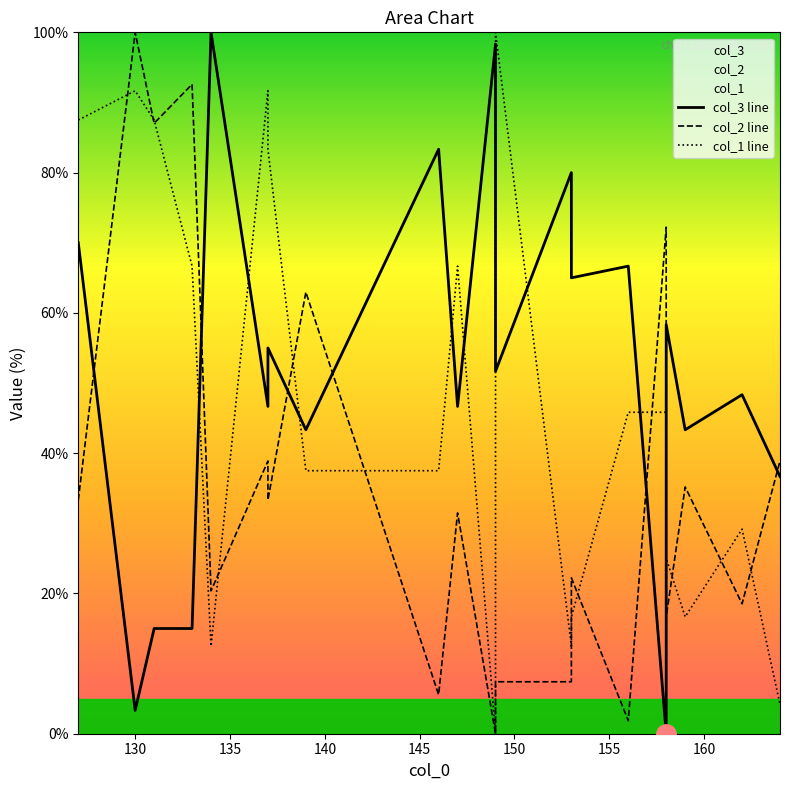

At which category is the sum across all series the highest?

130